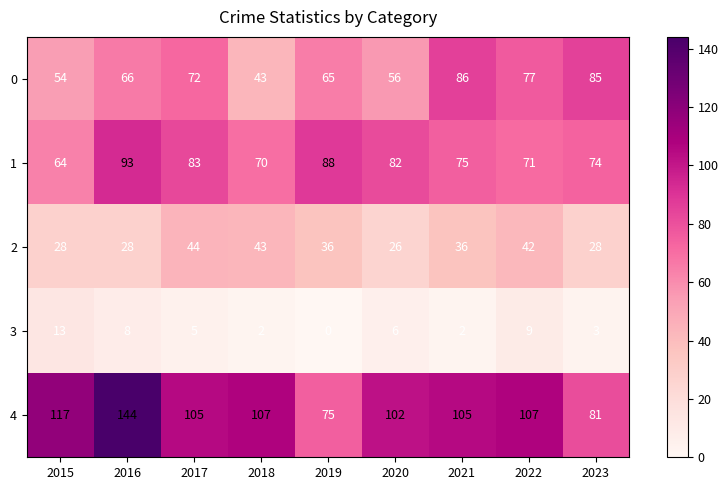

List the labels in order of 0 value, smallest first.

2018, 2015, 2020, 2019, 2016, 2017, 2022, 2023, 2021